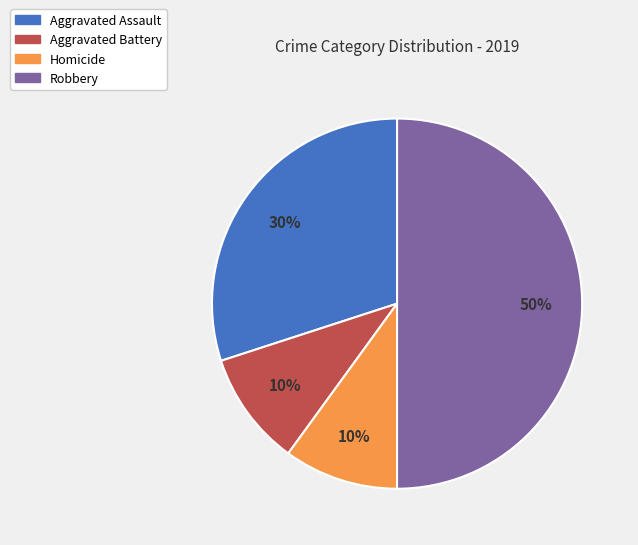

To the nearest percent, what is the average slice percentage?

25%